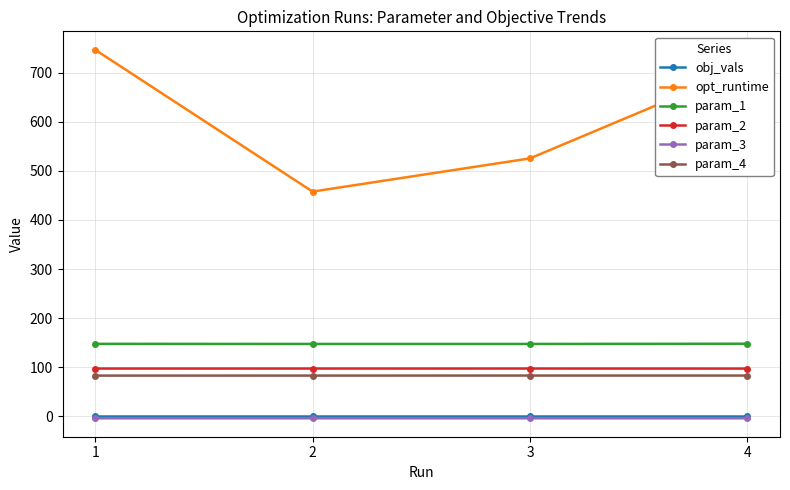

Which series has the largest total across all categories?

opt_runtime